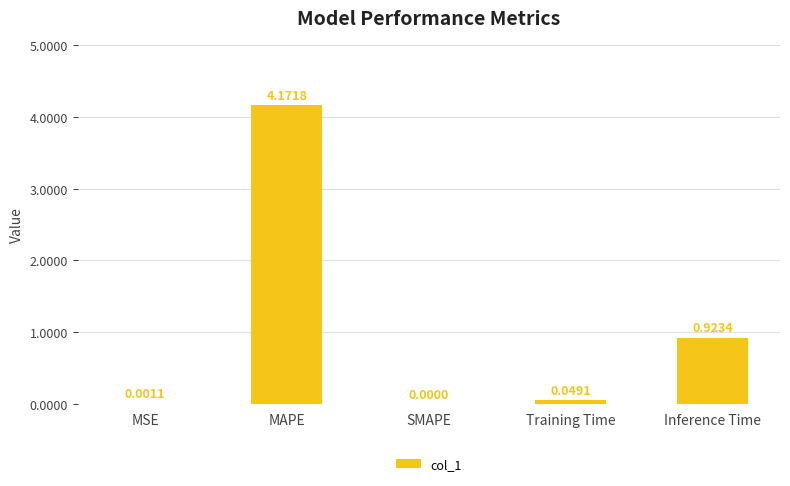

What is the difference between the values at MAPE and Inference Time?

3.2